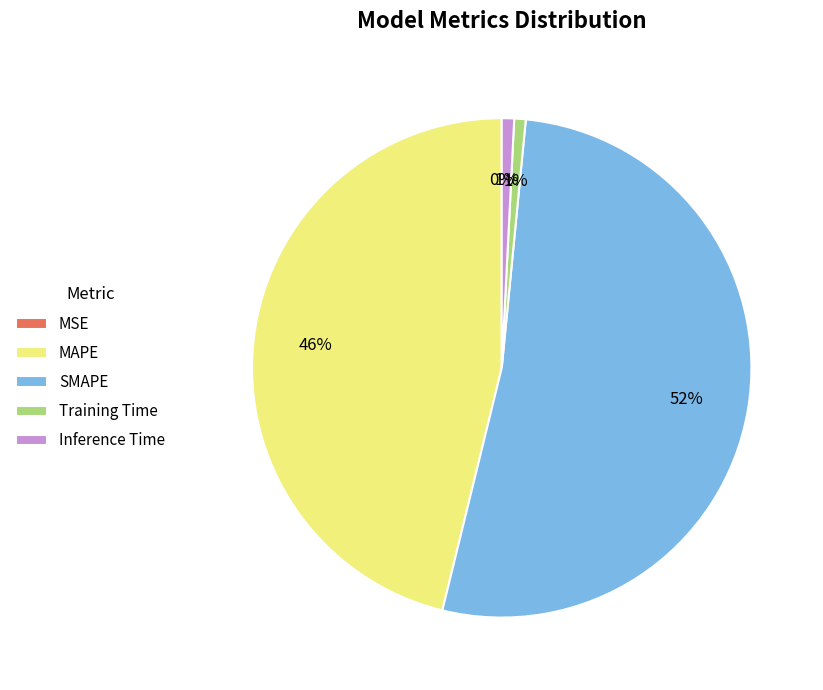

Is there any slice that represents more than half of the pie?

Yes